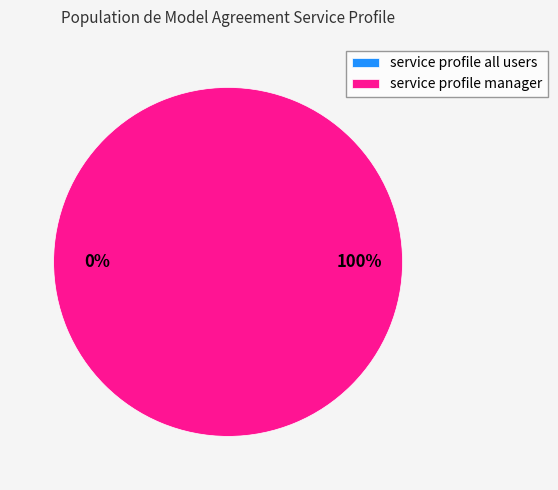

Rank the categories by value from highest to lowest.

service profile manager, service profile all users